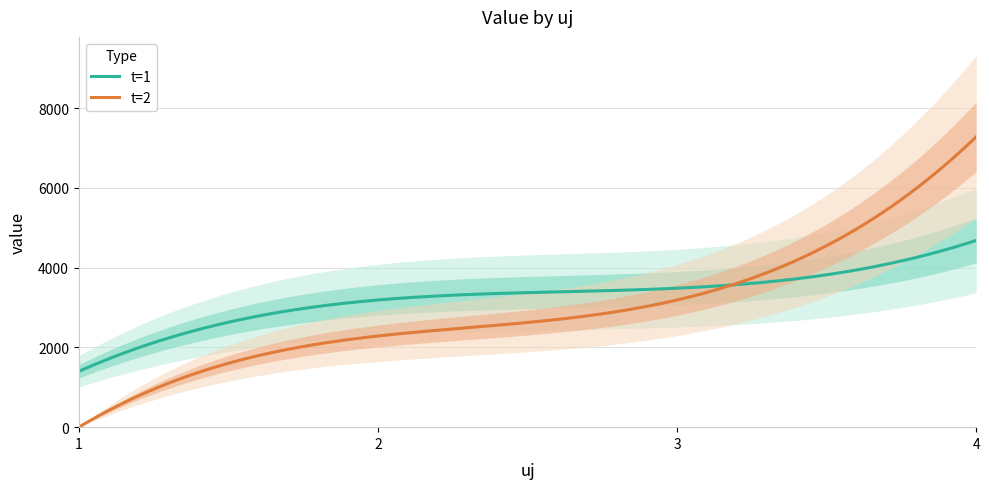

Reading left to right, what are all the values shown in this chart?

t=1: 1399.9	3189.0	3484.4	4682.7
t=2: 0.0	2285.8	3189.0	7281.1